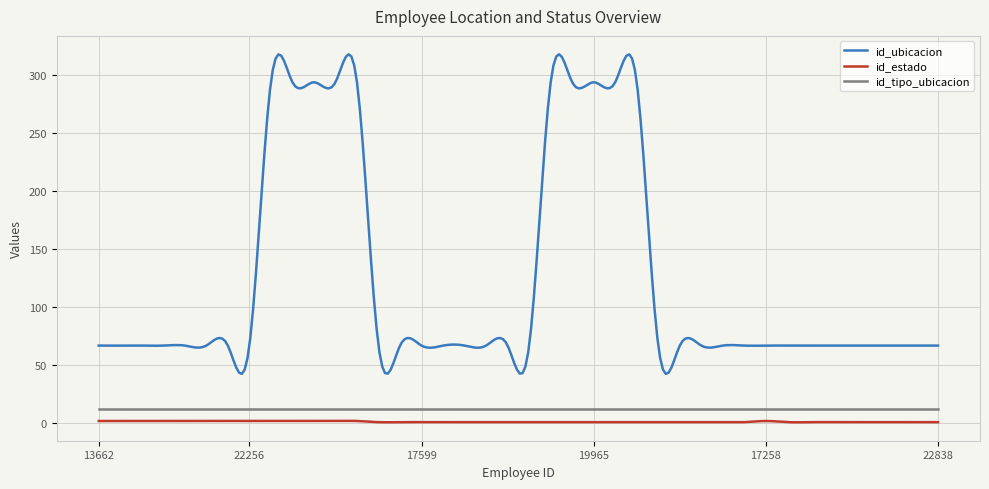

Which series has the widest spread of values?

id_ubicacion